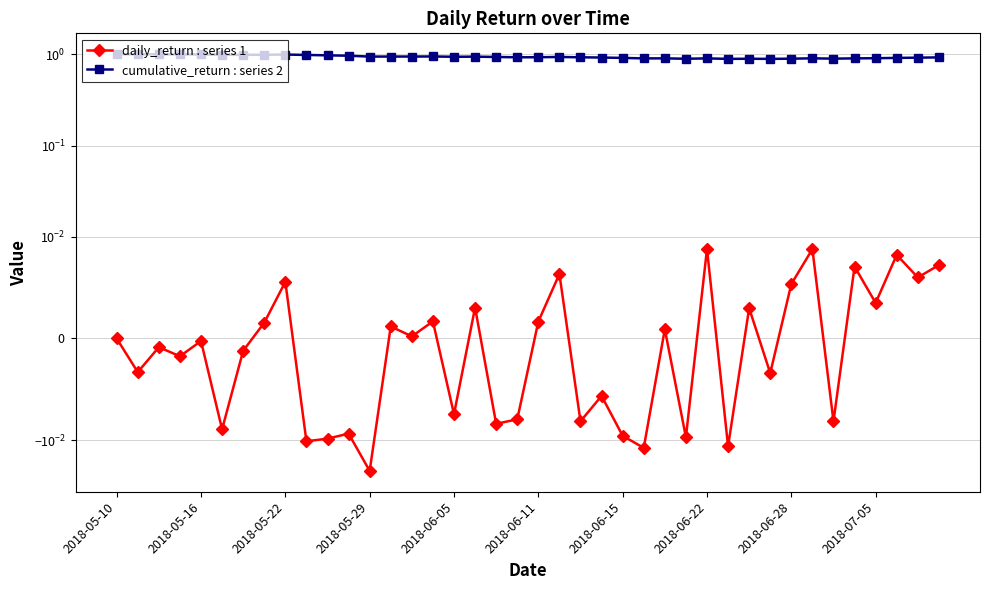

Read the cumulative_return : series 2 value at 25.

0.9